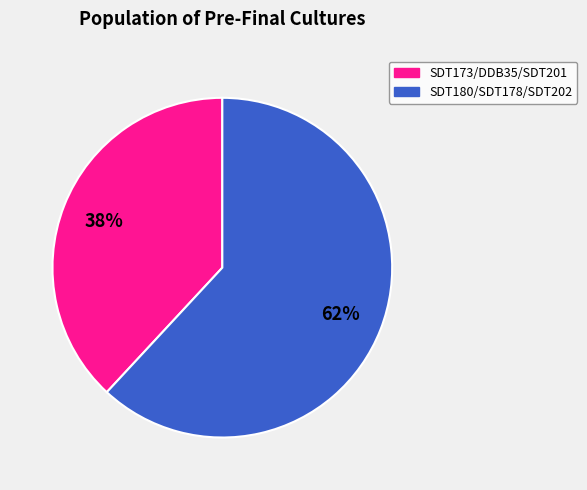

Is there any slice that represents more than half of the pie?

Yes